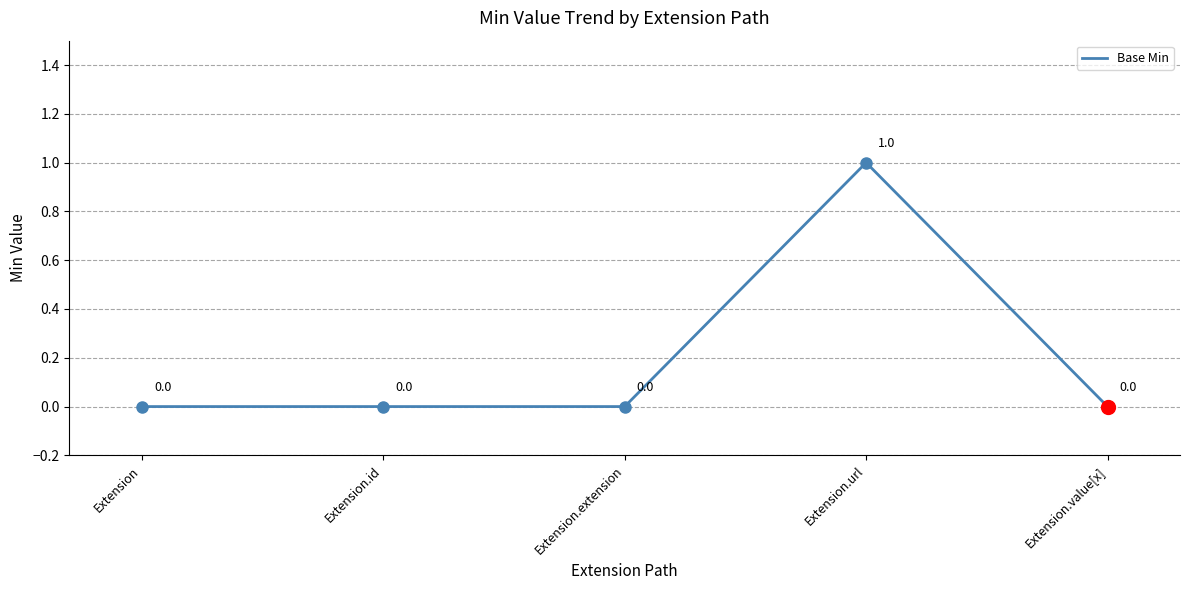

At which category does the data reach its first local peak?

Extension.url